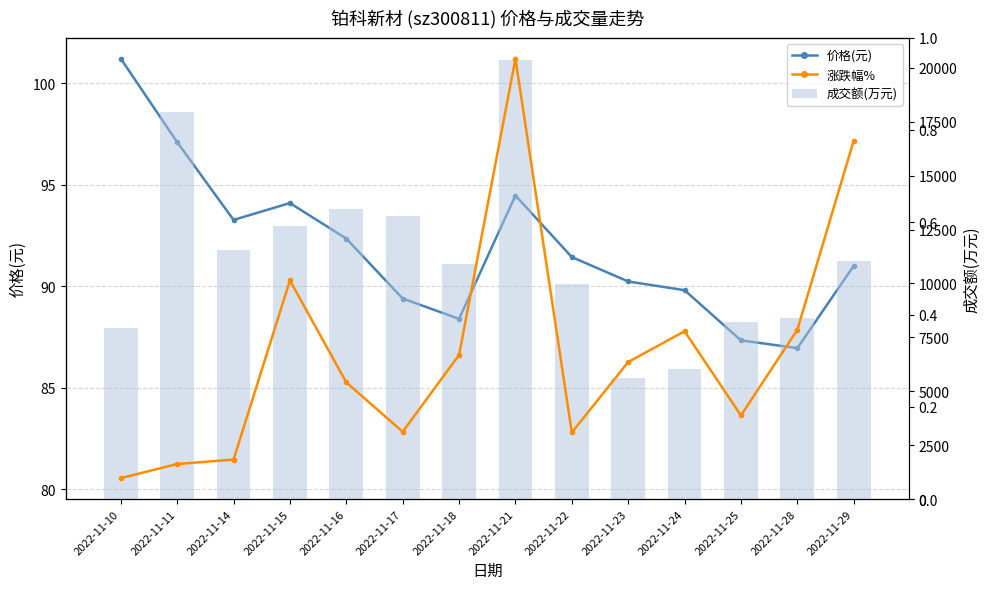

What is the sum of the 价格 values at 2022-11-15 and 2022-11-14?

187.4